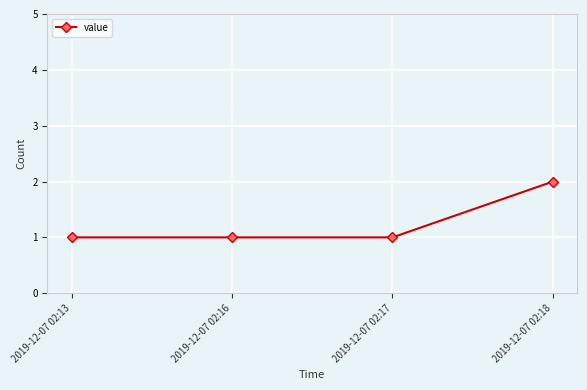

How many categories are shown in the chart?

4